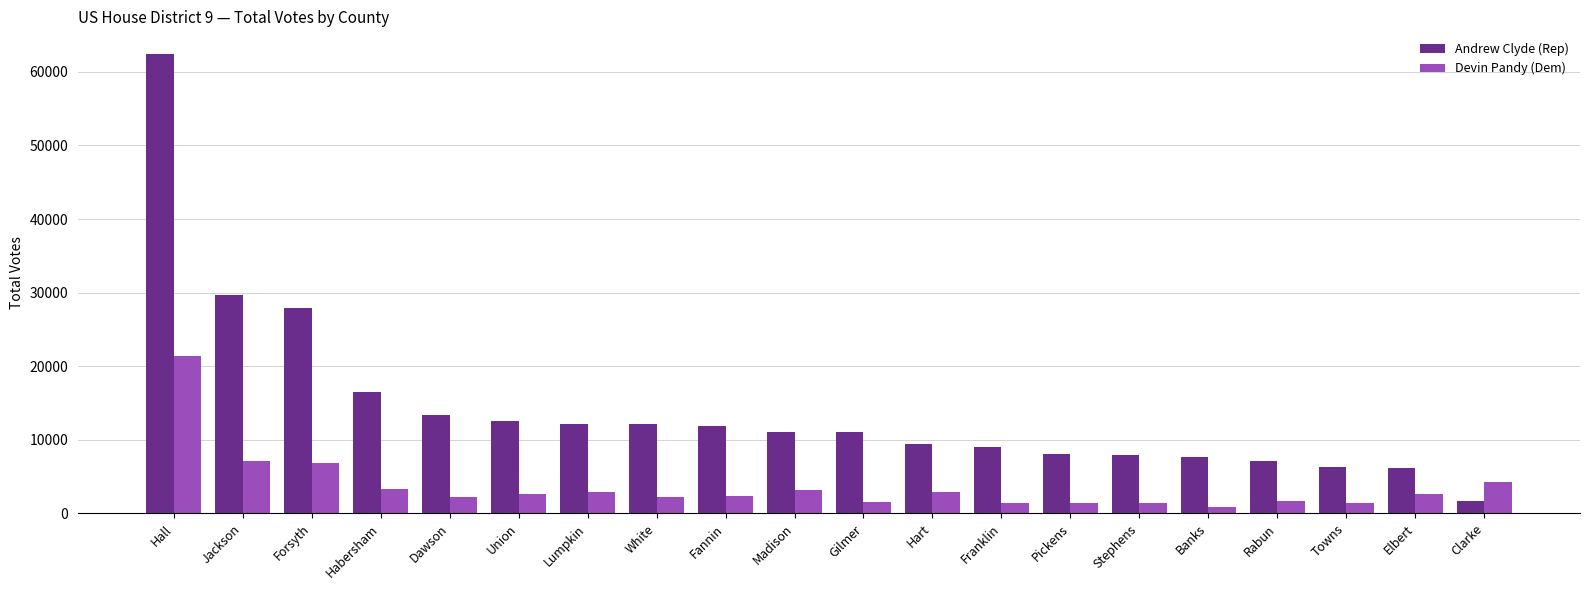

True or false: Devin Pandy (Dem) has a value of 1553 at Gilmer.

True